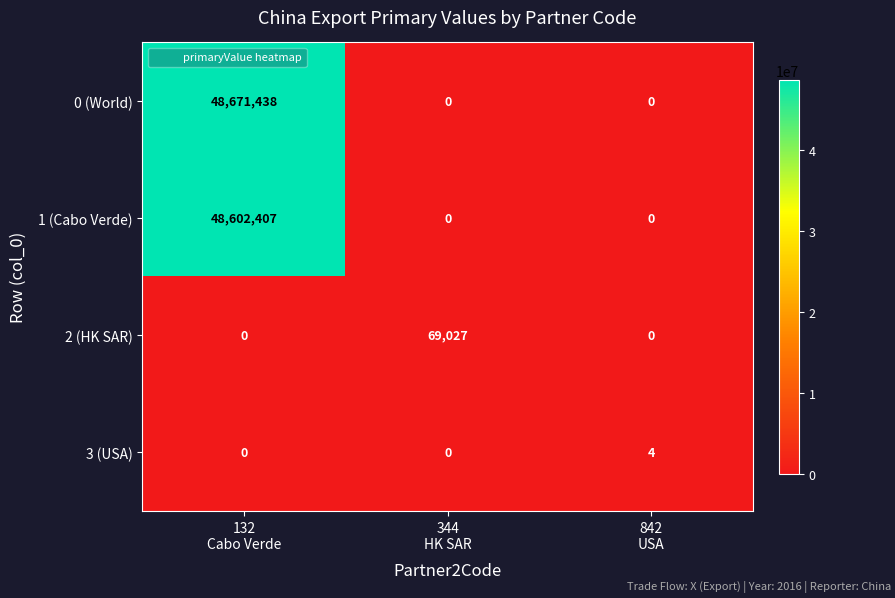

How many 2 (HK SAR) values are between 0 and 69027?

3